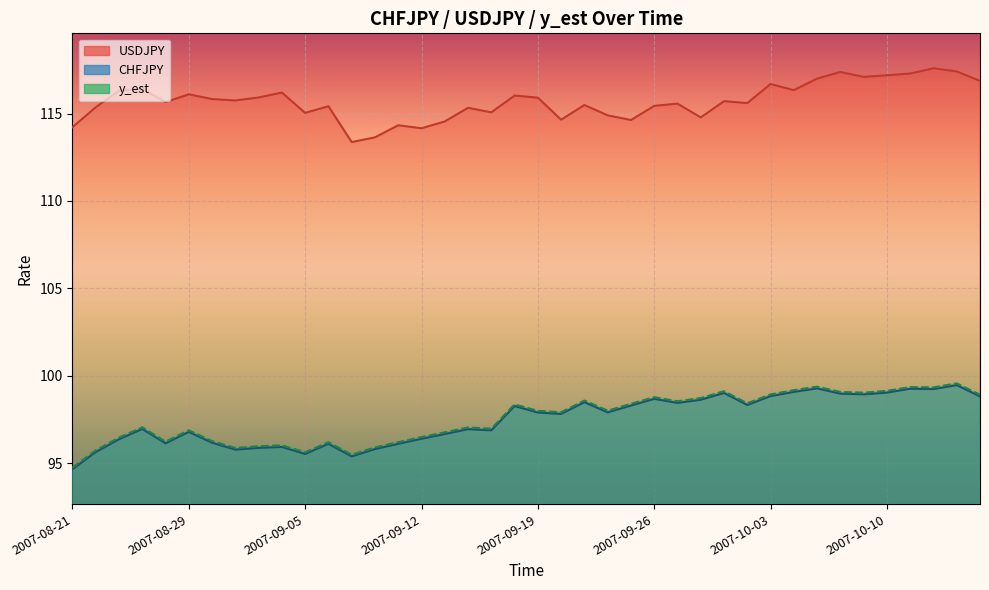

What is the sum of all USDJPY values?

4628.2